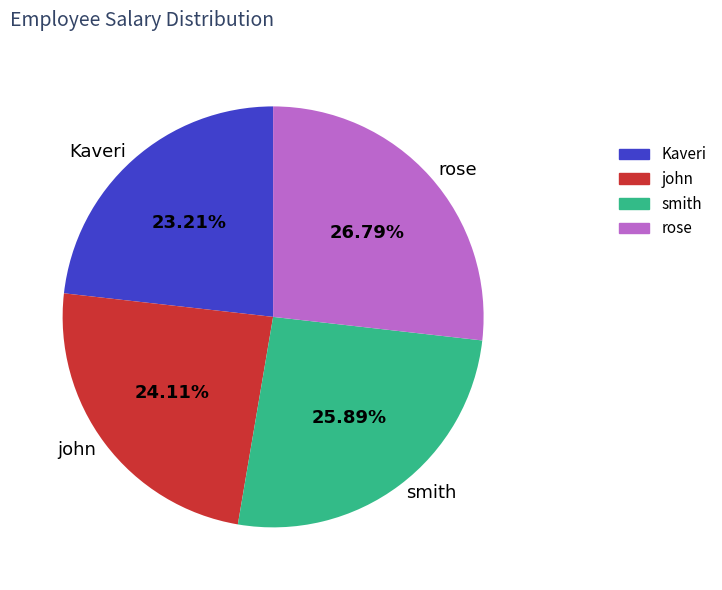

Rank the categories by value from lowest to highest.

Kaveri, john, smith, rose